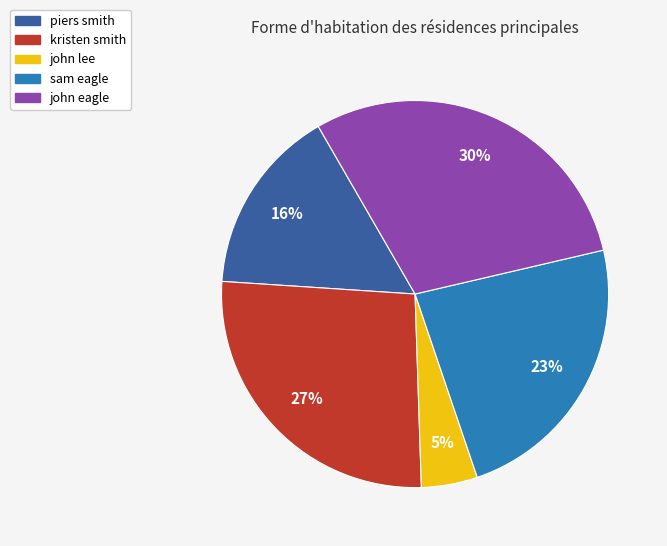

How many segments does this pie chart have?

5